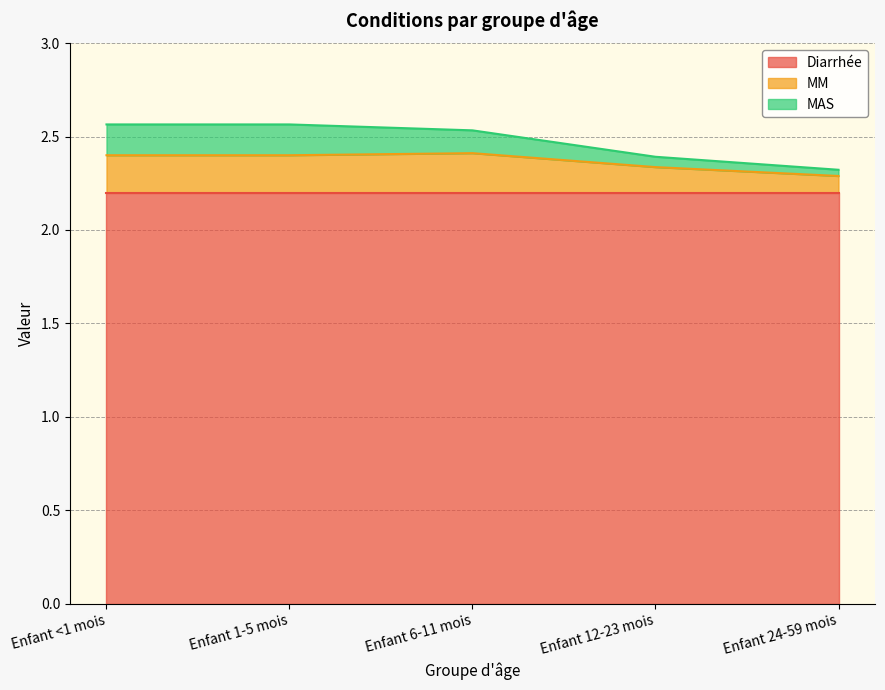

True or false: MM has a value of 3.2 at Enfant <1 mois.

False